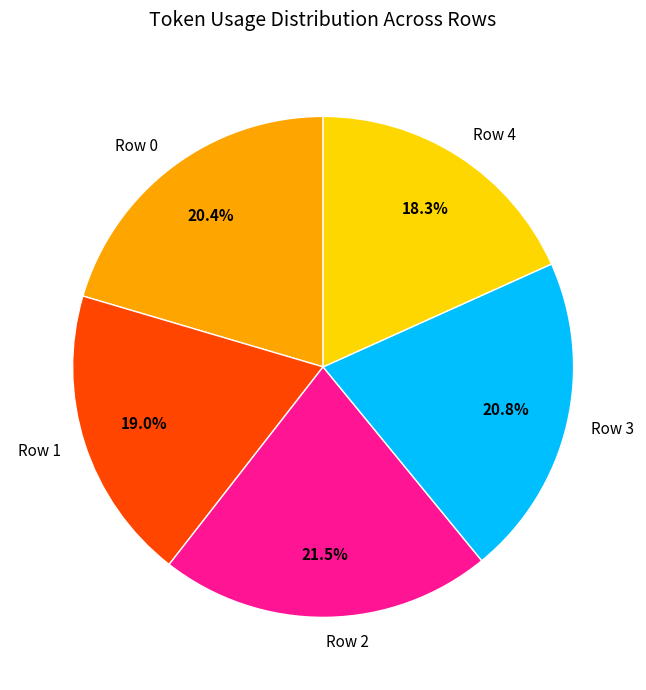

Which category has the biggest portion of the pie?

Row 2